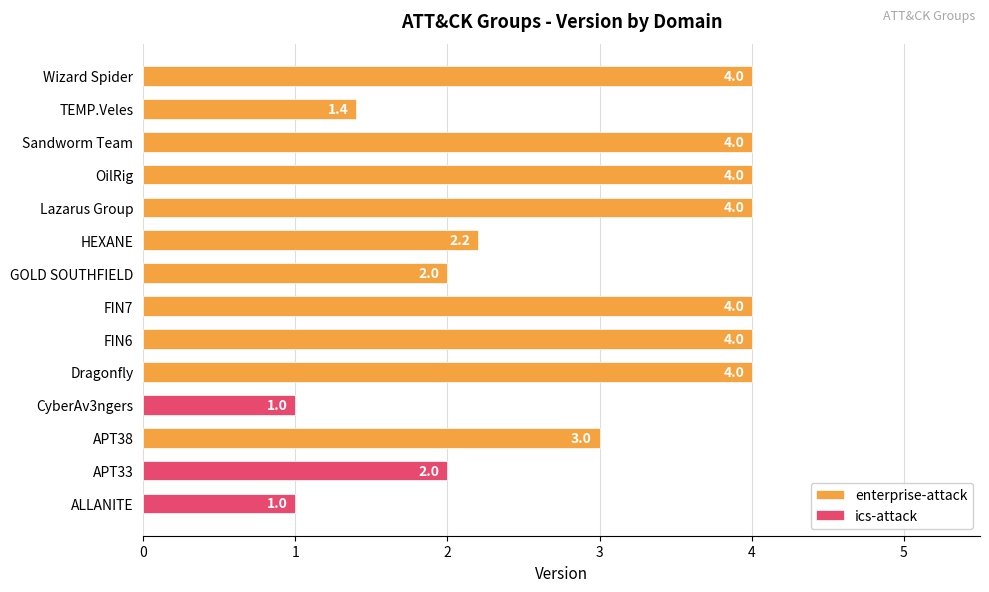

What value does the enterprise-attack series have at Wizard Spider?

4.0